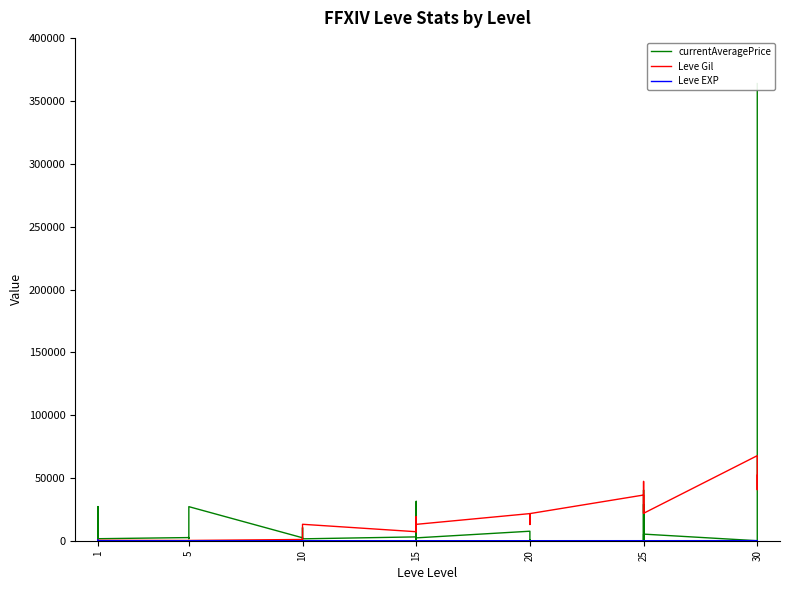

Which category has the lowest value in the Leve Gil series?

5